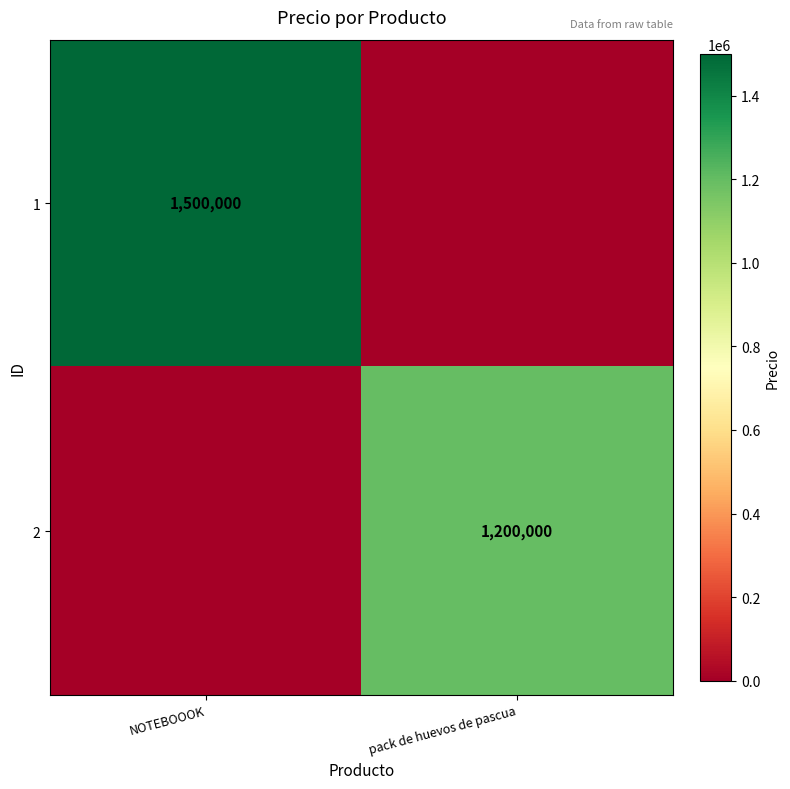

Is it true that 1 equals 1500000 at NOTEBOOOK?

True